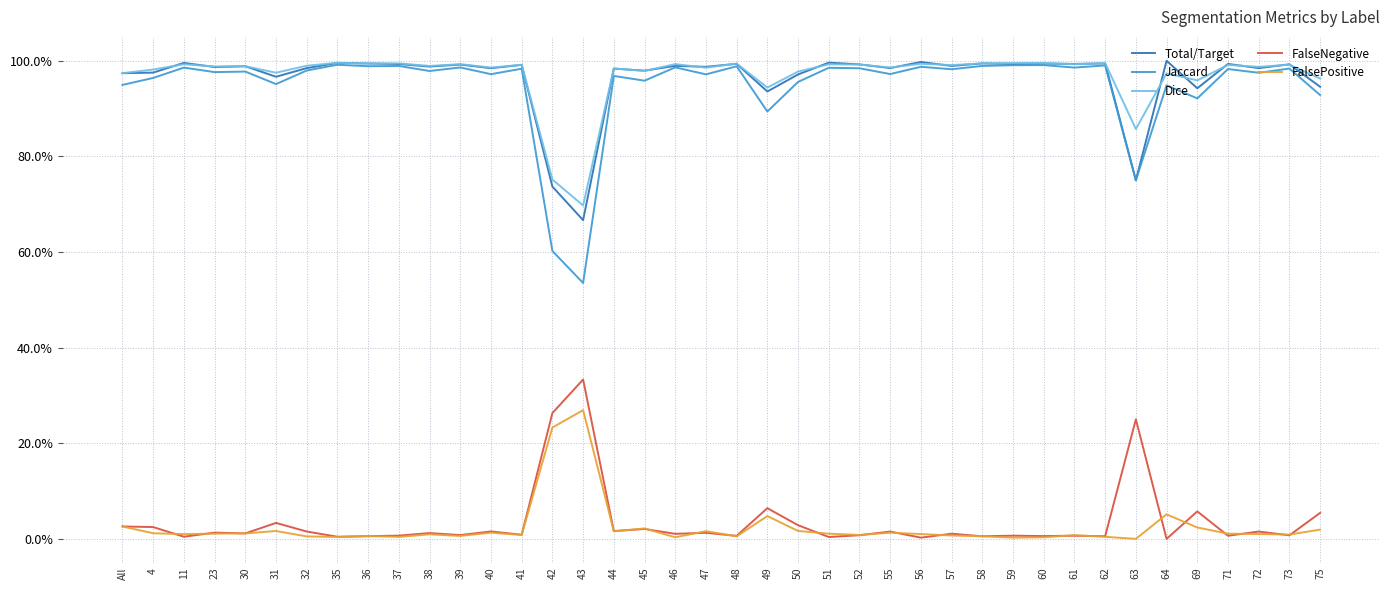

At 37, list the series in order from smallest to largest.

FalsePositive, FalseNegative, Jaccard, Total/Target, Dice